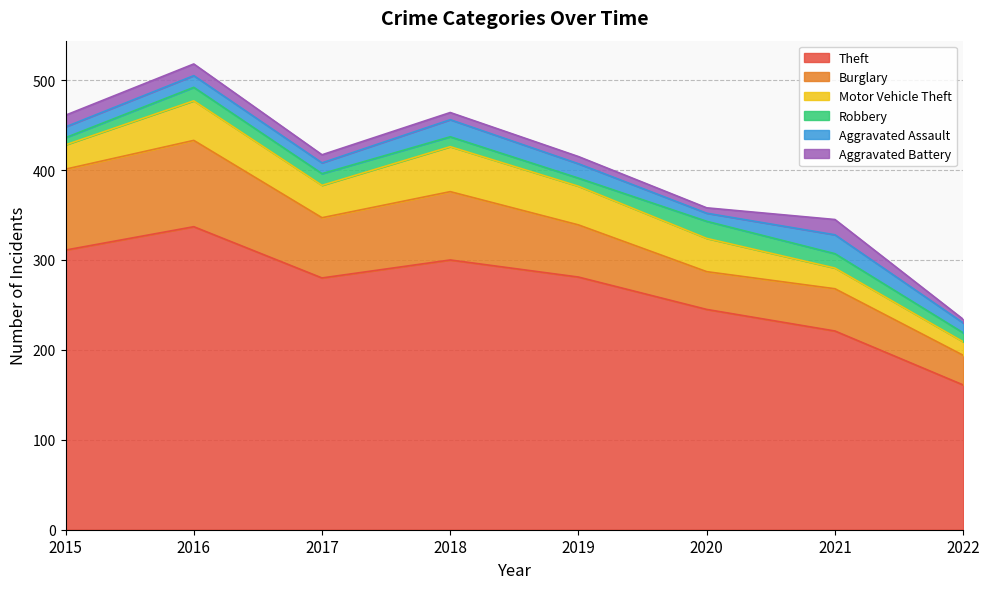

In Theft, how many points are lower than both neighbors (excluding endpoints)?

1